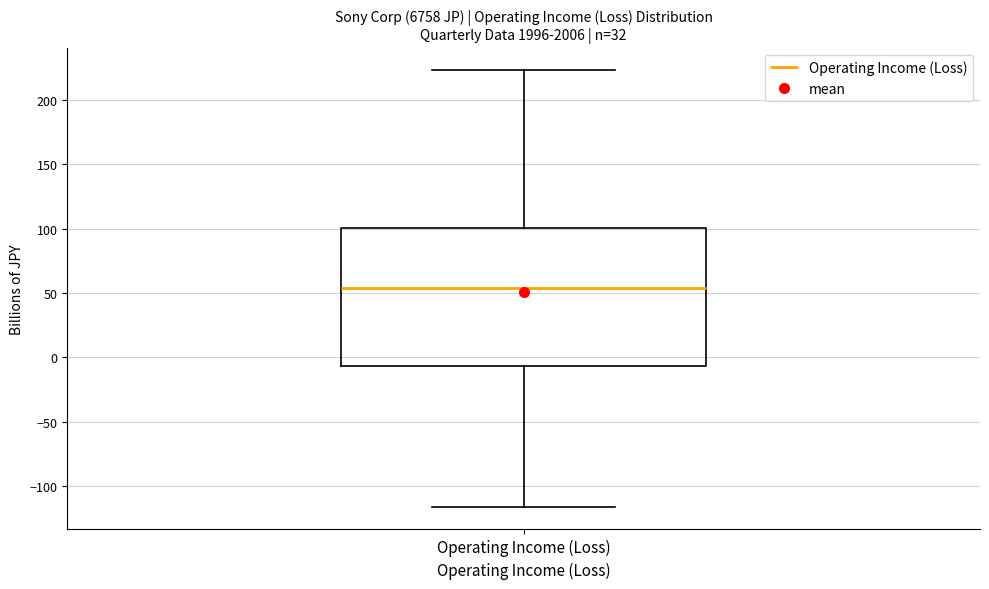

Transcribe this box plot: give where the median line is, the range the box spans, and where the two whiskers end, as read against the y-axis. The values are not printed on the chart, so give them approximately, as read against the axis.

median 55, box -5 to 100, whiskers -115 to 225